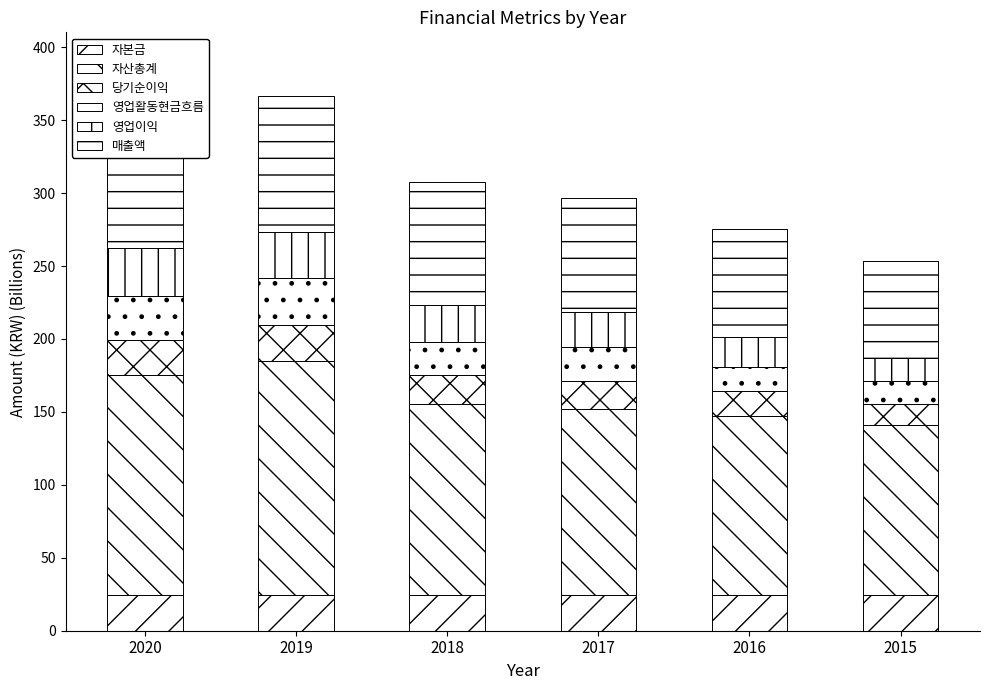

Reading right to left, what are all the values shown in this chart?

자본금: 24.5	24.5	24.5	24.5	24.5	24.5
자산총계: 116.5	122.7	127.7	130.7	160.3	150.6
당기순이익: 14.4	16.9	19.3	20.2	24.8	24.2
영업활동현금흐름: 16.1	16.5	22.7	22.7	32.3	30.5
영업이익: 15.8	20.9	24.0	25.4	31.6	32.7
매출액: 66.5	74.3	78.5	84.2	92.7	95.9